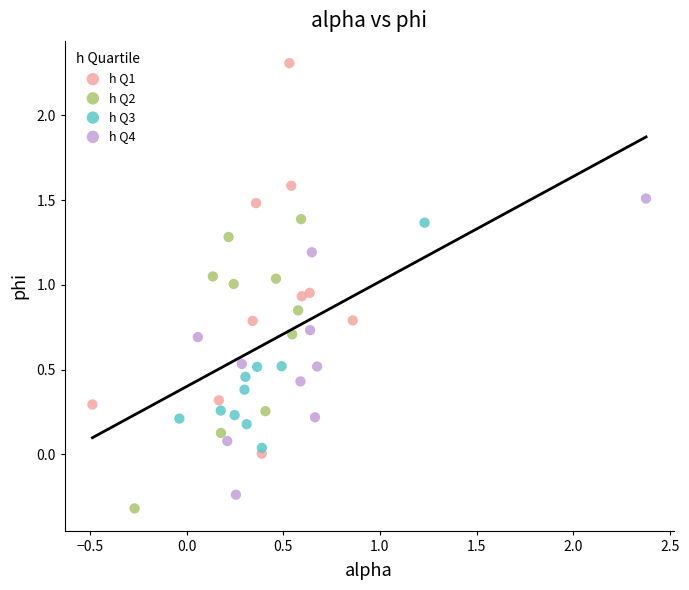

What are all the series names shown in the legend?

h Q1, h Q2, h Q3, h Q4